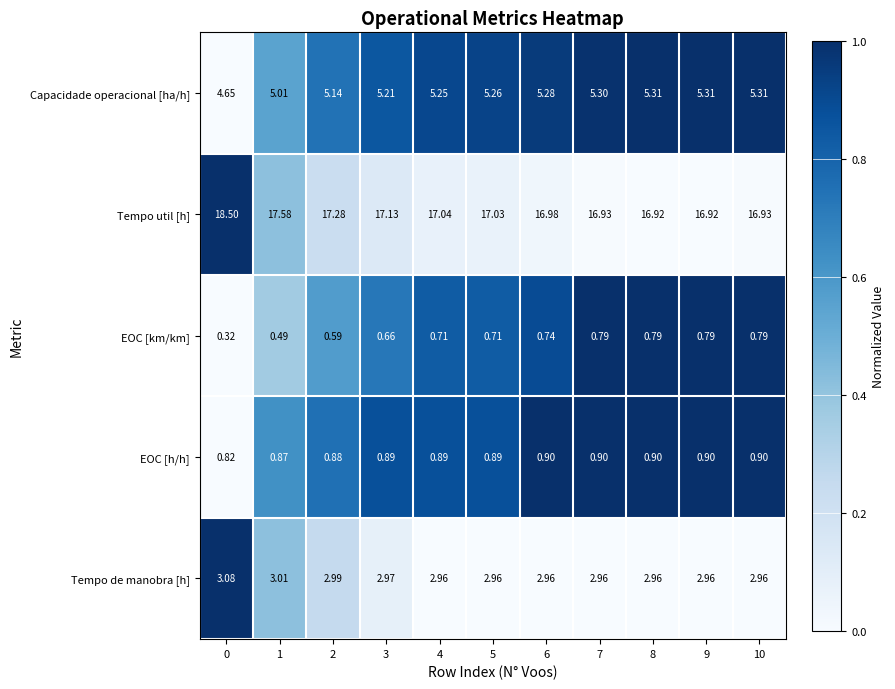

Is the value of Tempo de manobra [h] at 10 greater than the value of Capacidade operacional [ha/h] at 3?

No